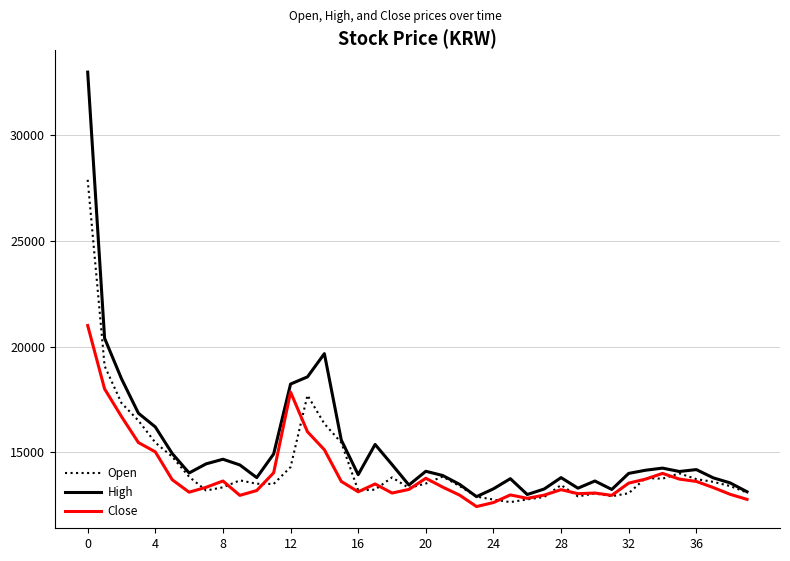

In Open, how many points are lower than both neighbors (excluding endpoints)?

8